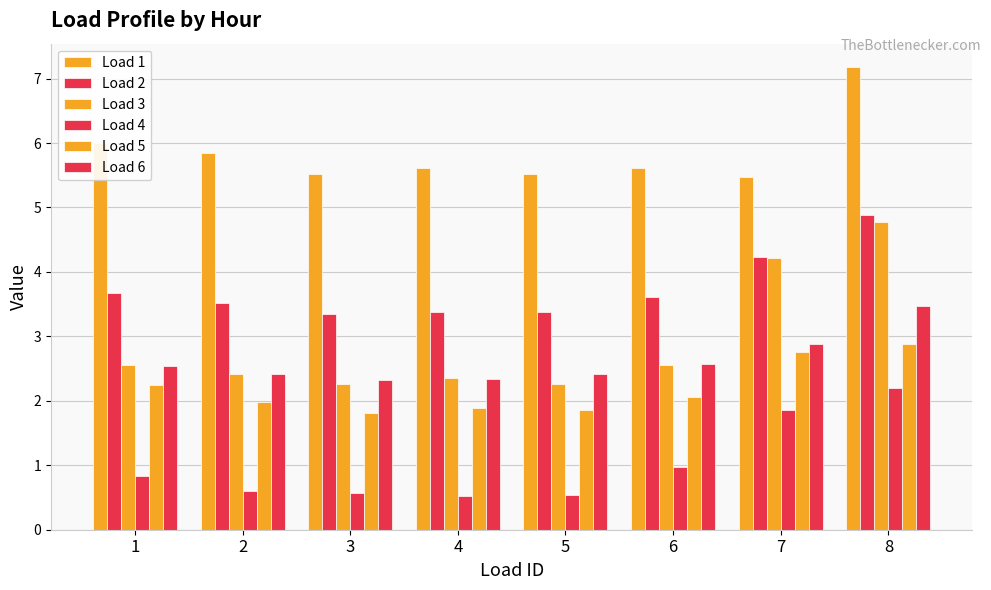

How many groups of bars are there?

8